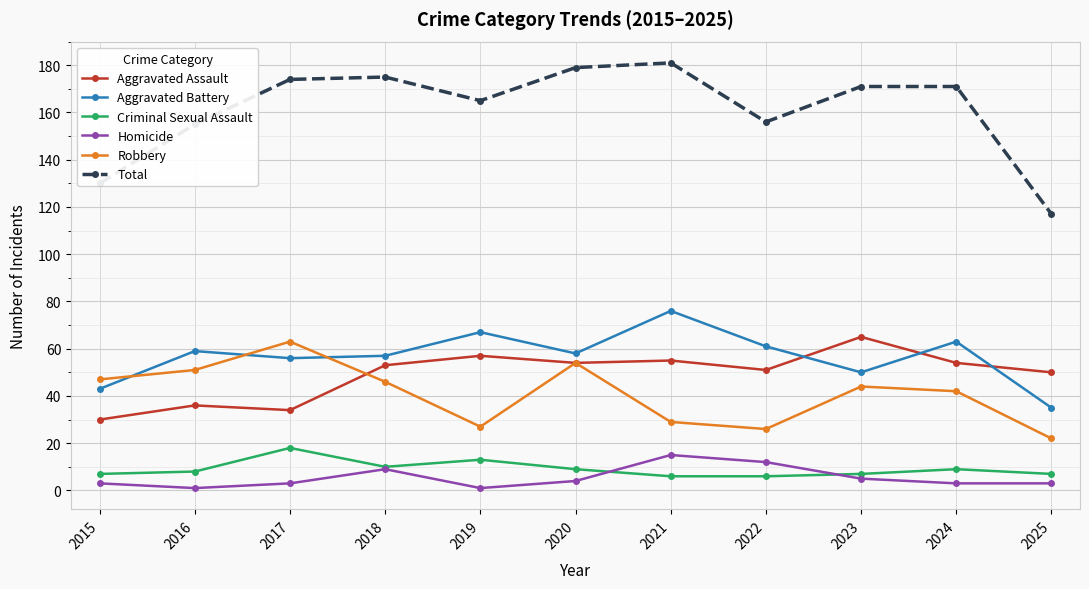

Which category has the highest value in the Aggravated Assault series?

2023